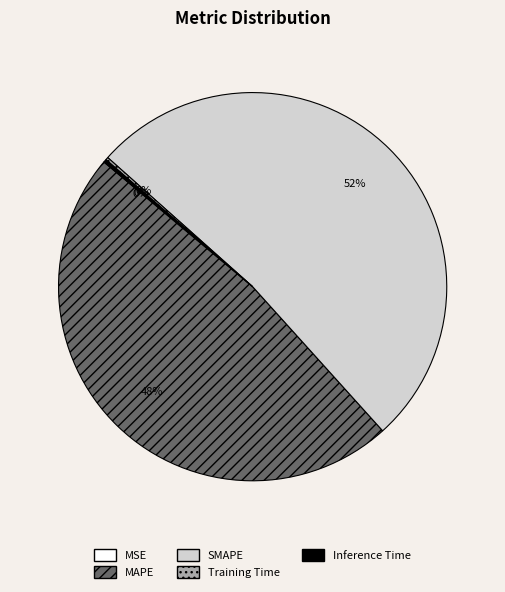

True or false: MAPE accounts for 60% of the total.

False